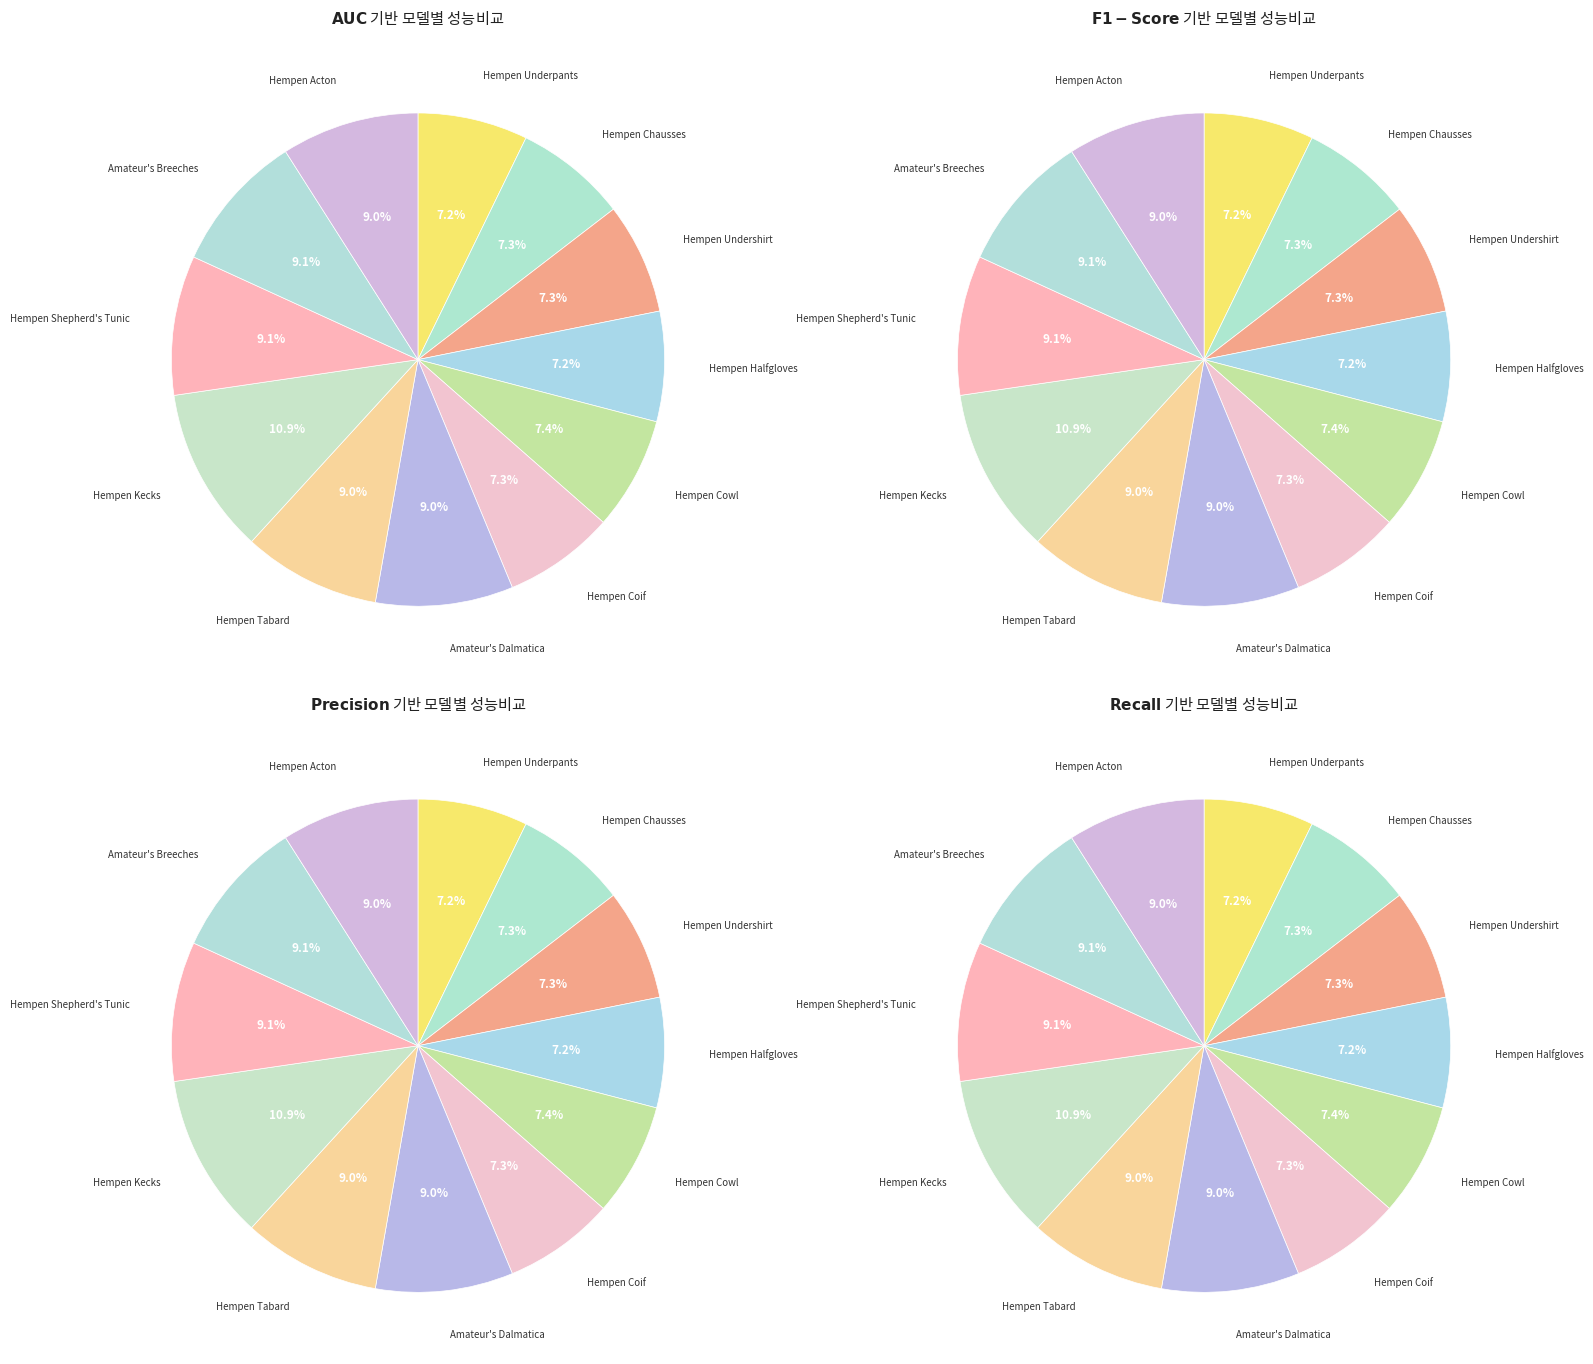

Between Amateur's Dalmatica and Hempen Underpants, which is larger?

Amateur's Dalmatica